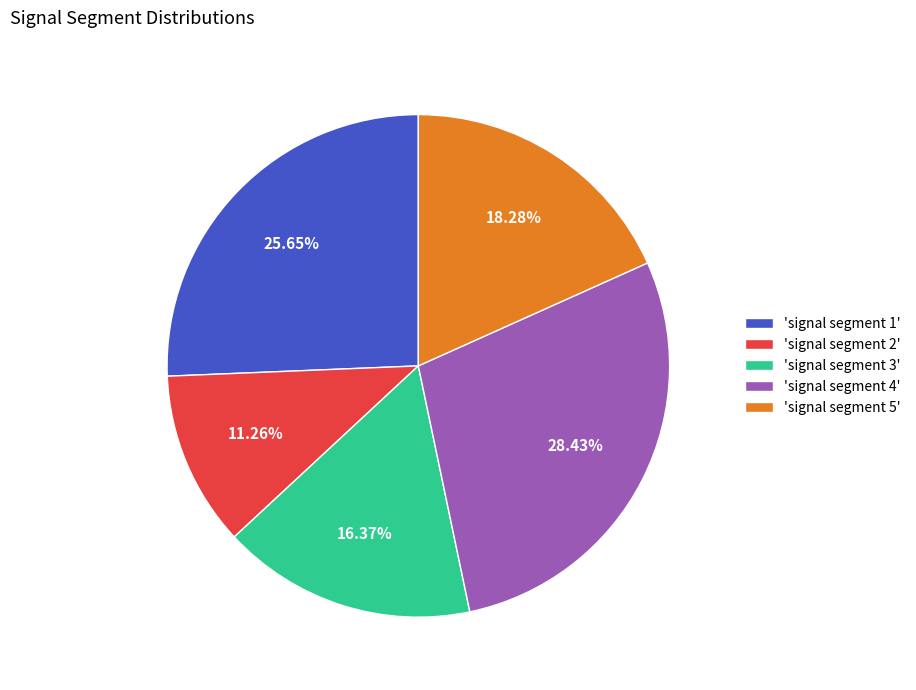

Does any single category account for the majority?

No